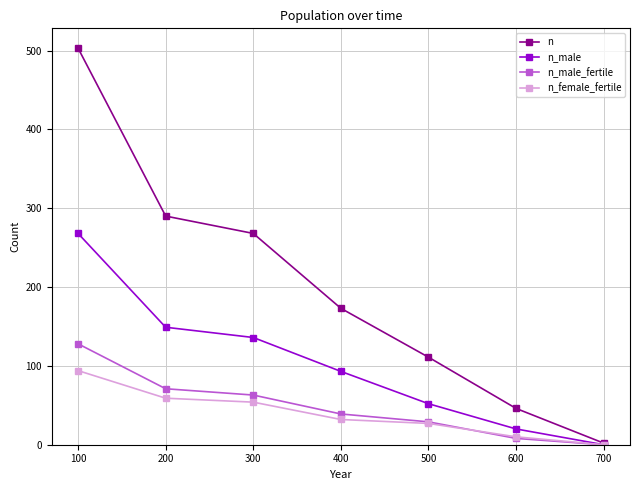

Is it true that n equals 111 at 500?

True